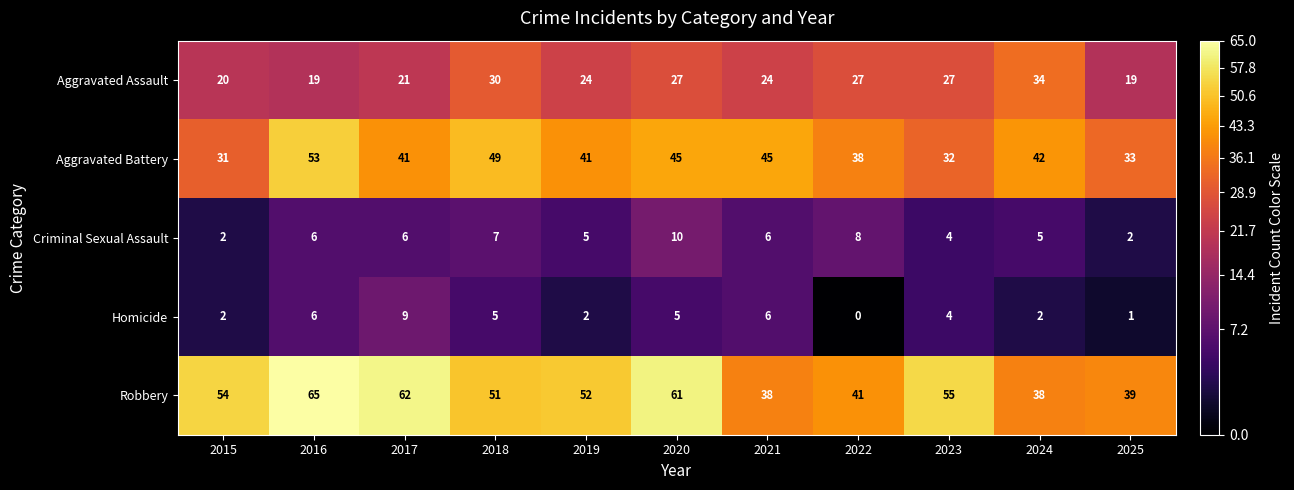

What is the difference between the second highest and second lowest values in the Robbery series?

24